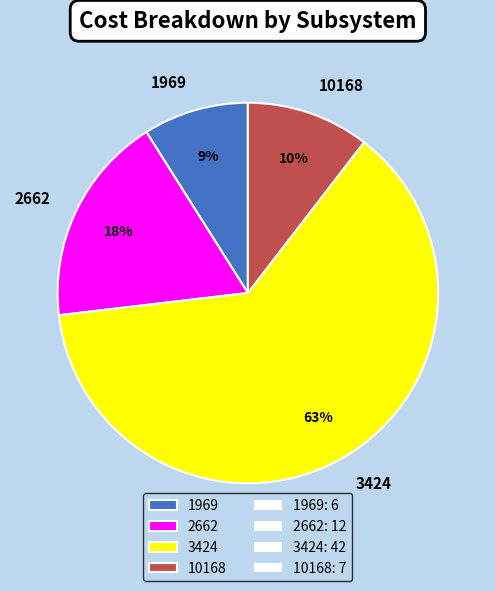

Is the sum of 3424 and 10168 greater than half?

Yes